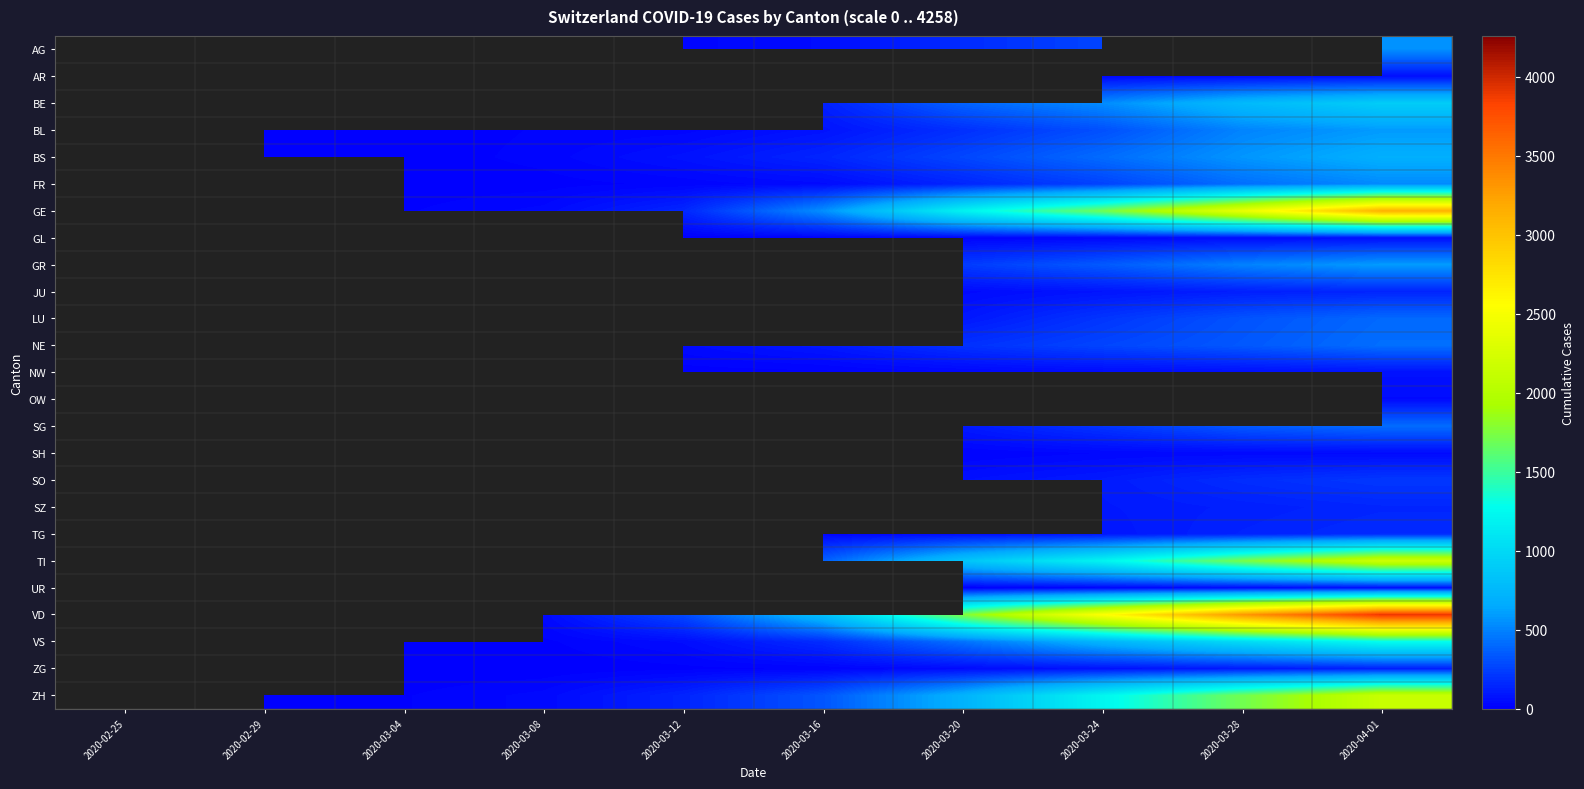

What is the difference between the maximum and second lowest values in the BL series?

586.0